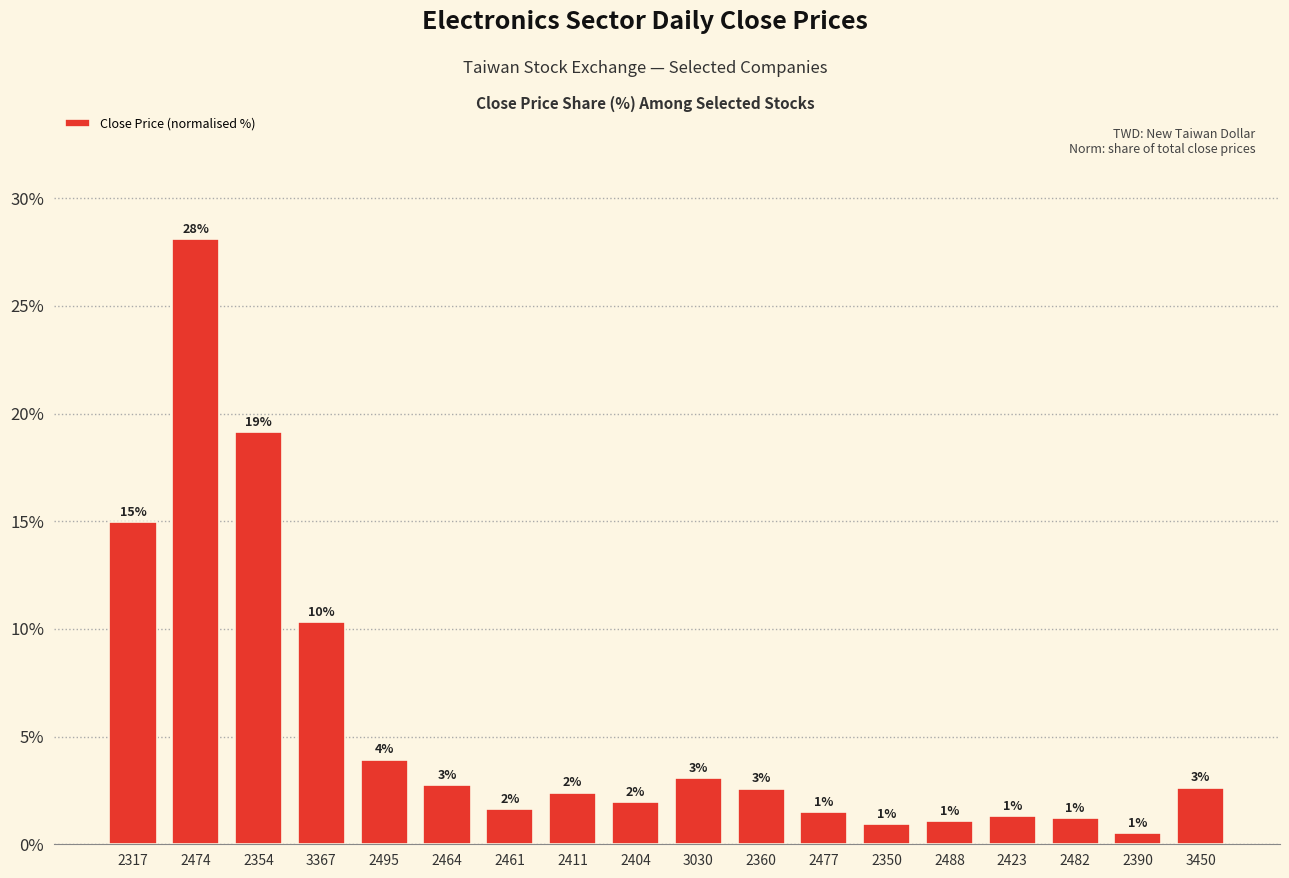

What is the maximum value shown in the chart?

28.1